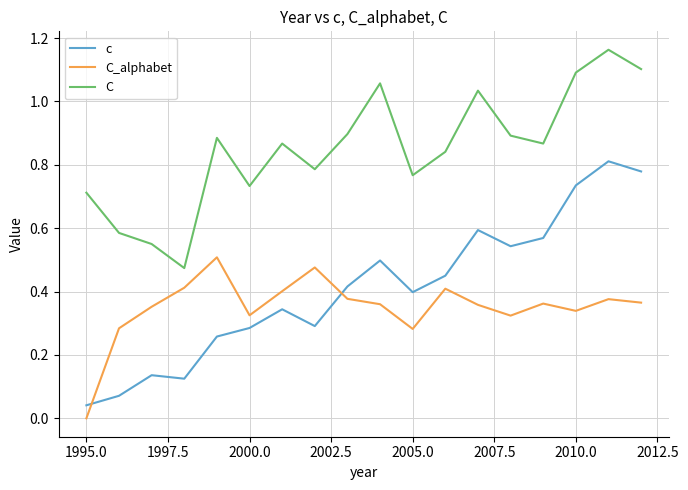

True or false: C and c cross at least once.

False